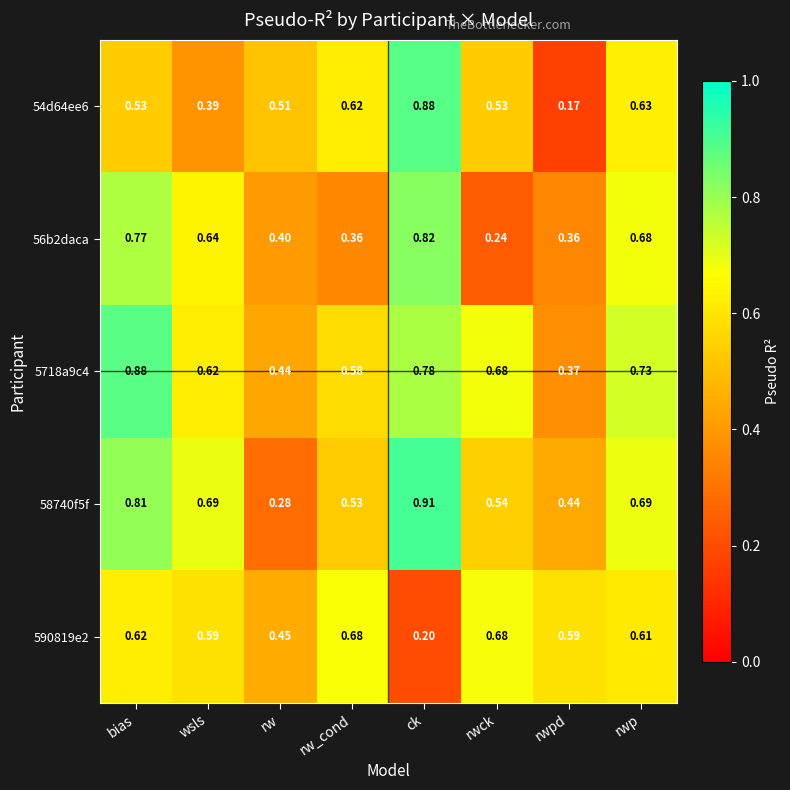

Rank the categories by 5718a9c4 value from lowest to highest.

rwpd, rw, rw_cond, wsls, rwck, rwp, ck, bias